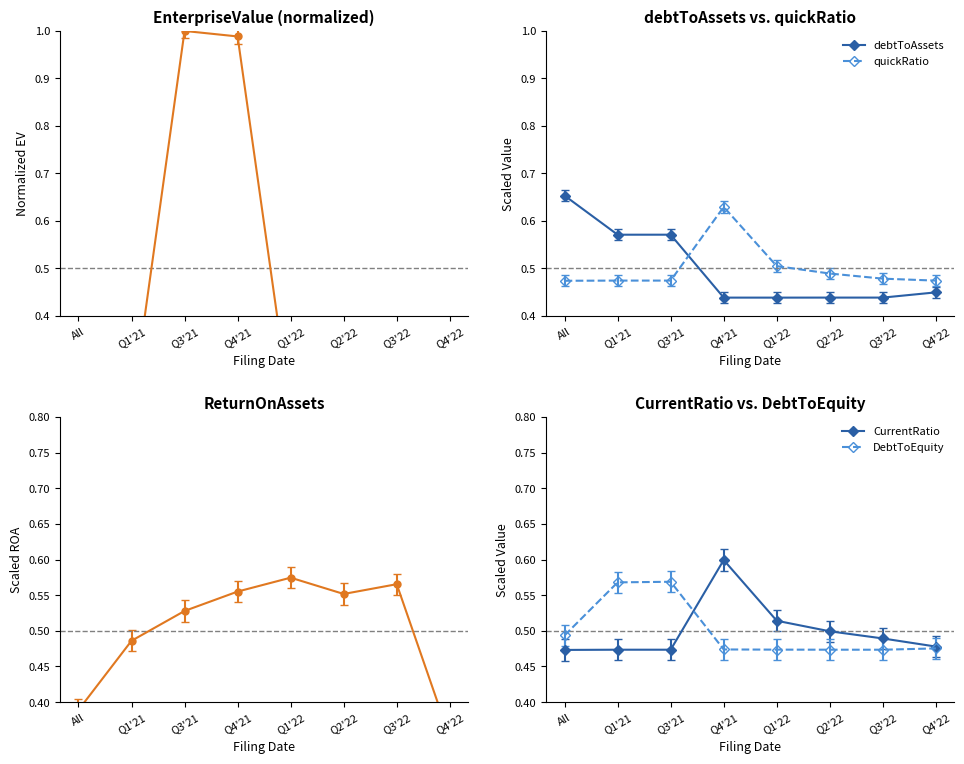

Reading left to right, transcribe all the data shown in this chart.

EnterpriseValue: 0.0	0.2	1.0	1.0	0.2	0.2	0.2	0.0
debtToAssets: 0.7	0.6	0.6	0.4	0.4	0.4	0.4	0.4
quickRatio: 0.5	0.5	0.5	0.6	0.5	0.5	0.5	0.5
ReturnOnAssets: 0.4	0.5	0.5	0.6	0.6	0.6	0.6	0.4
CurrentRatio: 0.5	0.5	0.5	0.6	0.5	0.5	0.5	0.5
DebtToEquity: 0.5	0.6	0.6	0.5	0.5	0.5	0.5	0.5